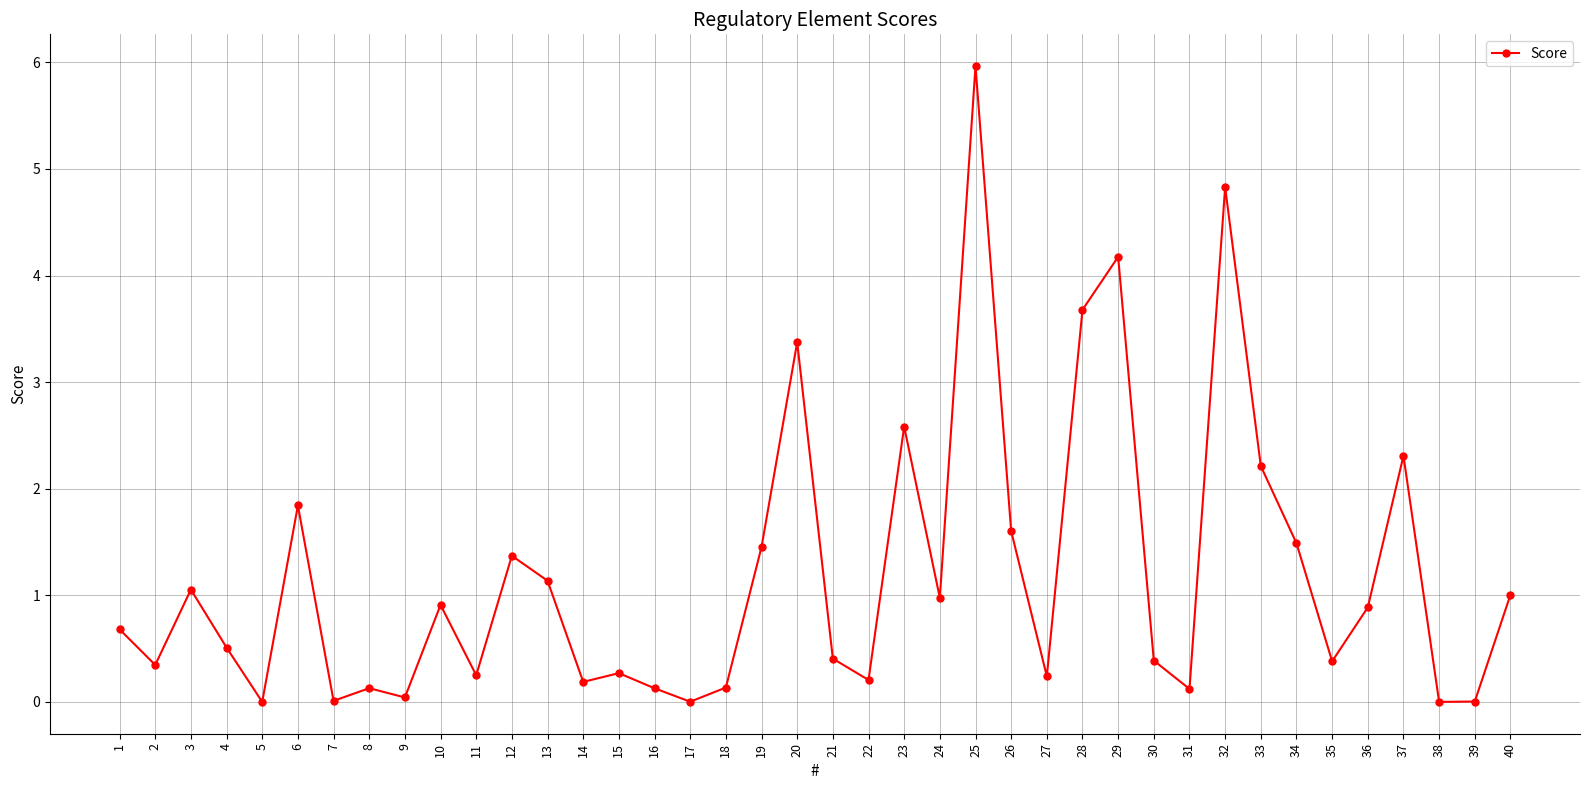

What is the difference between the maximum and minimum values?

6.0